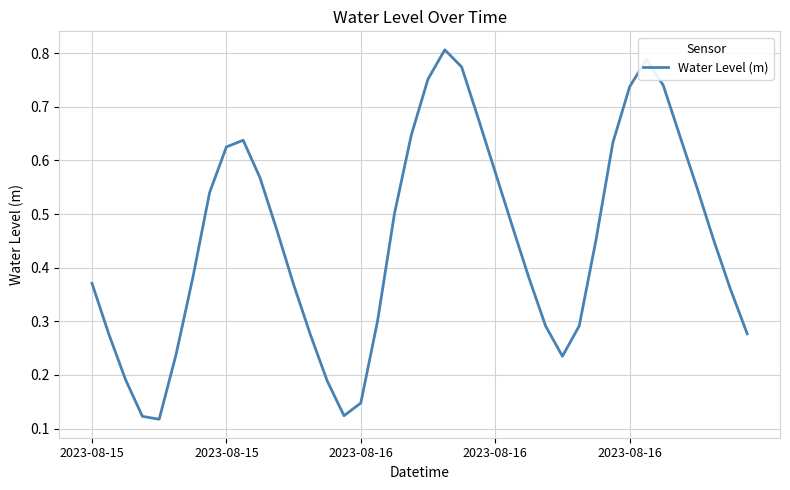

How many series are shown in this chart?

1